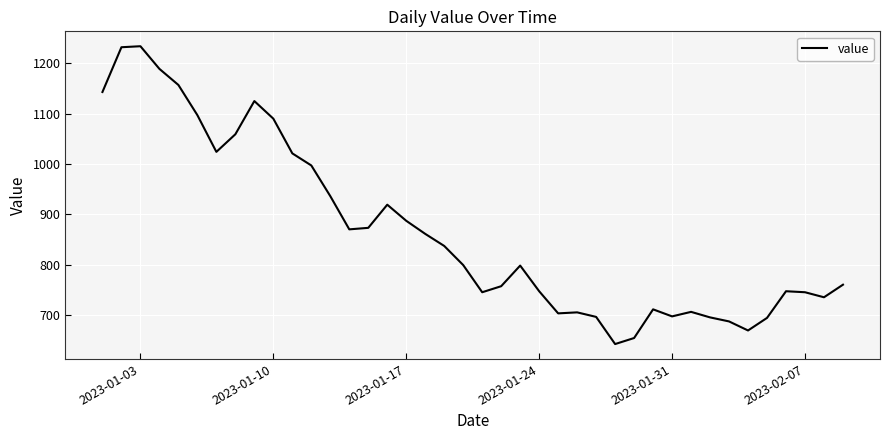

What is the maximum value shown in the chart?

1234